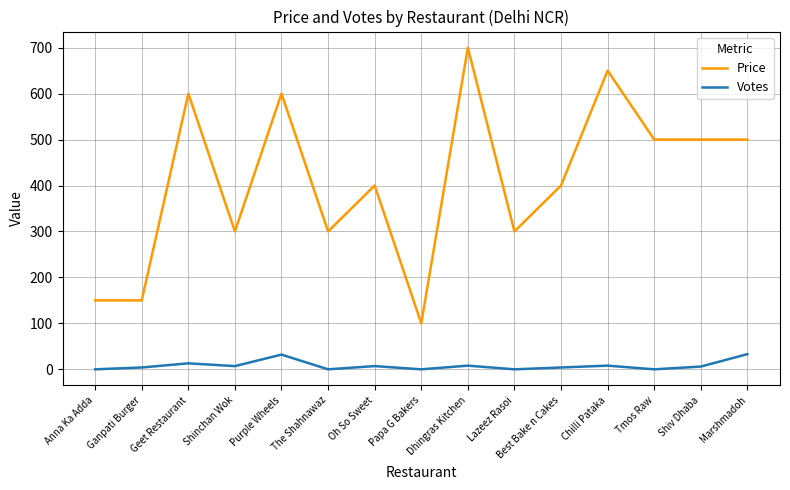

True or false: Price and Votes intersect in this chart.

False